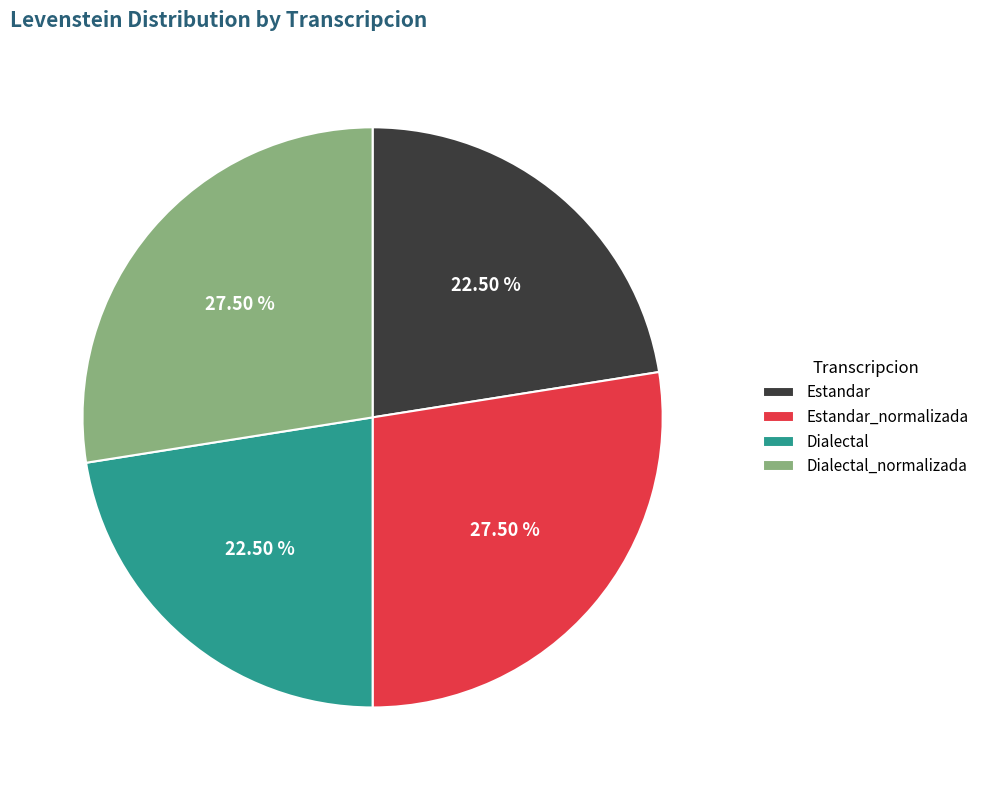

Approximately how many times larger is the value at Estandar_normalizada compared to Estandar?

1.2